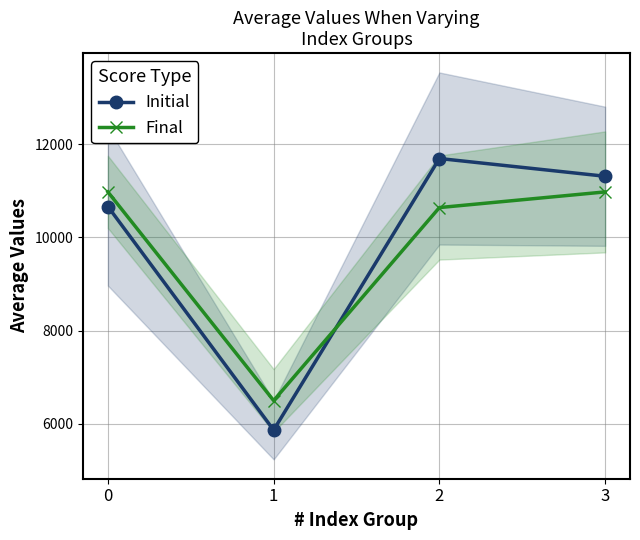

What are all the series names shown in the legend?

Initial, Final